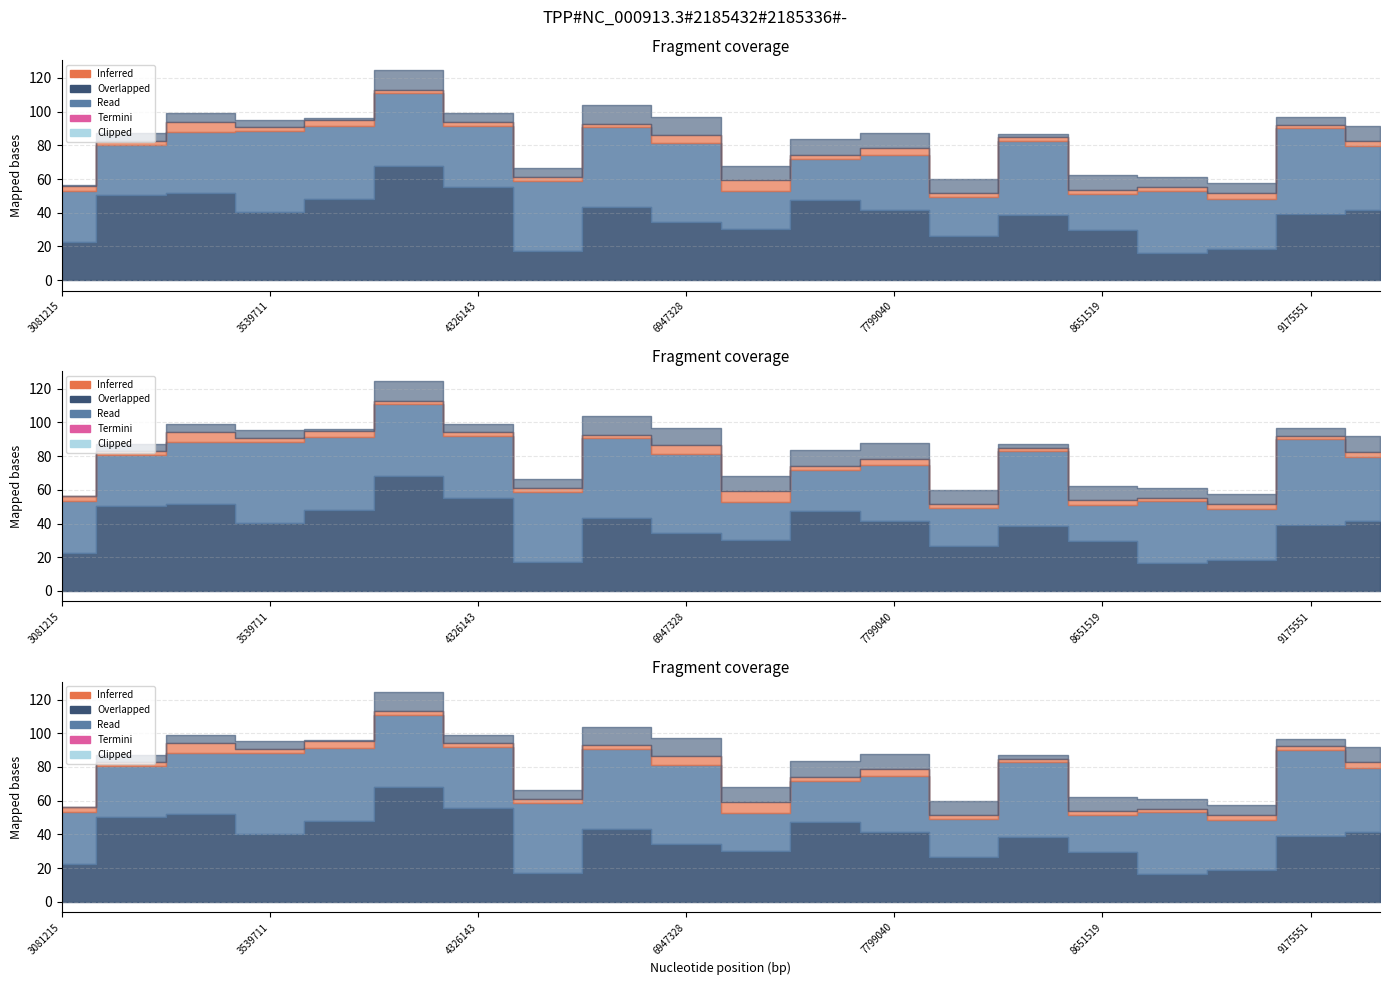

What is the minimum value shown in the chart?

1.9